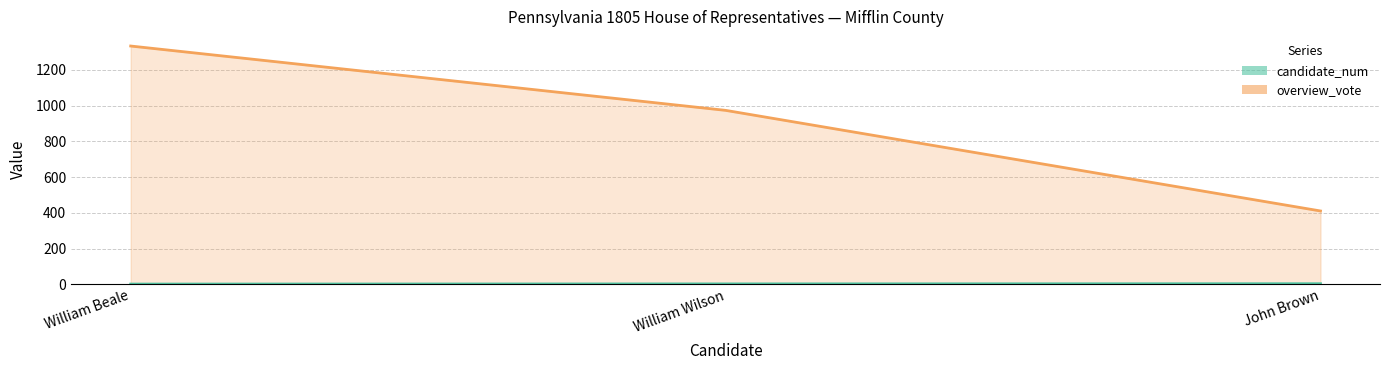

At which category is the sum across all series the highest?

William Beale